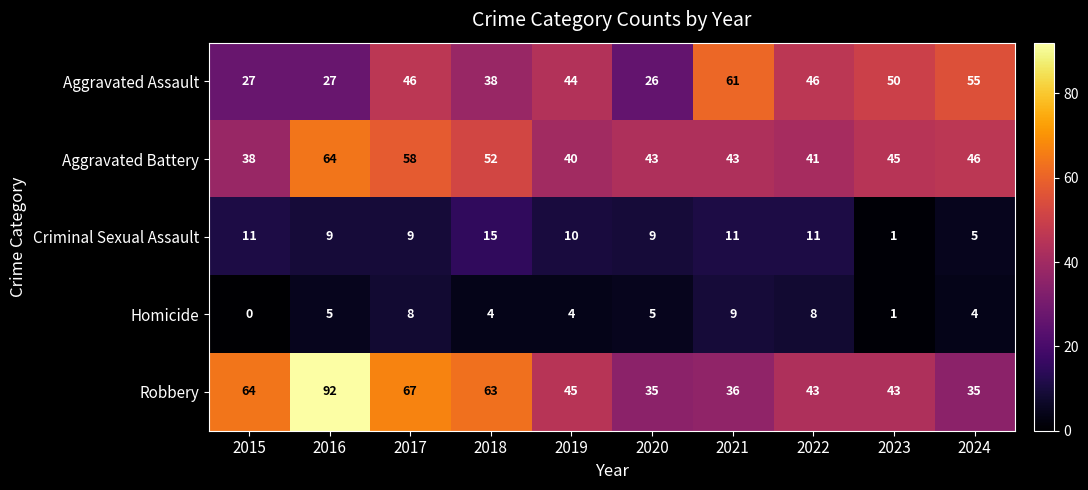

Rank the series by their maximum value, from highest to lowest.

Robbery, Aggravated Battery, Aggravated Assault, Criminal Sexual Assault, Homicide